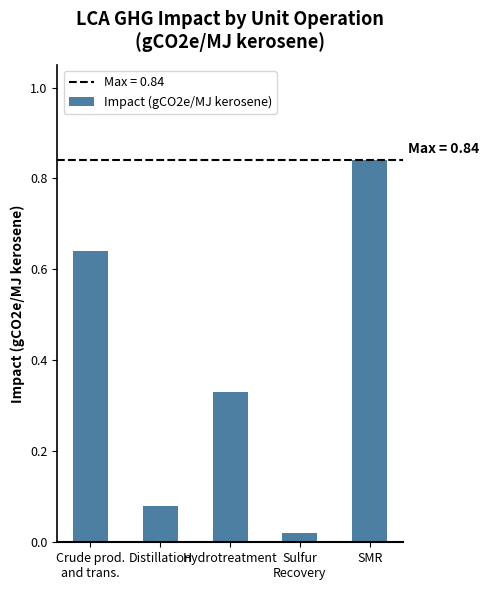

Is it true that the value at SMR is 1.2?

False